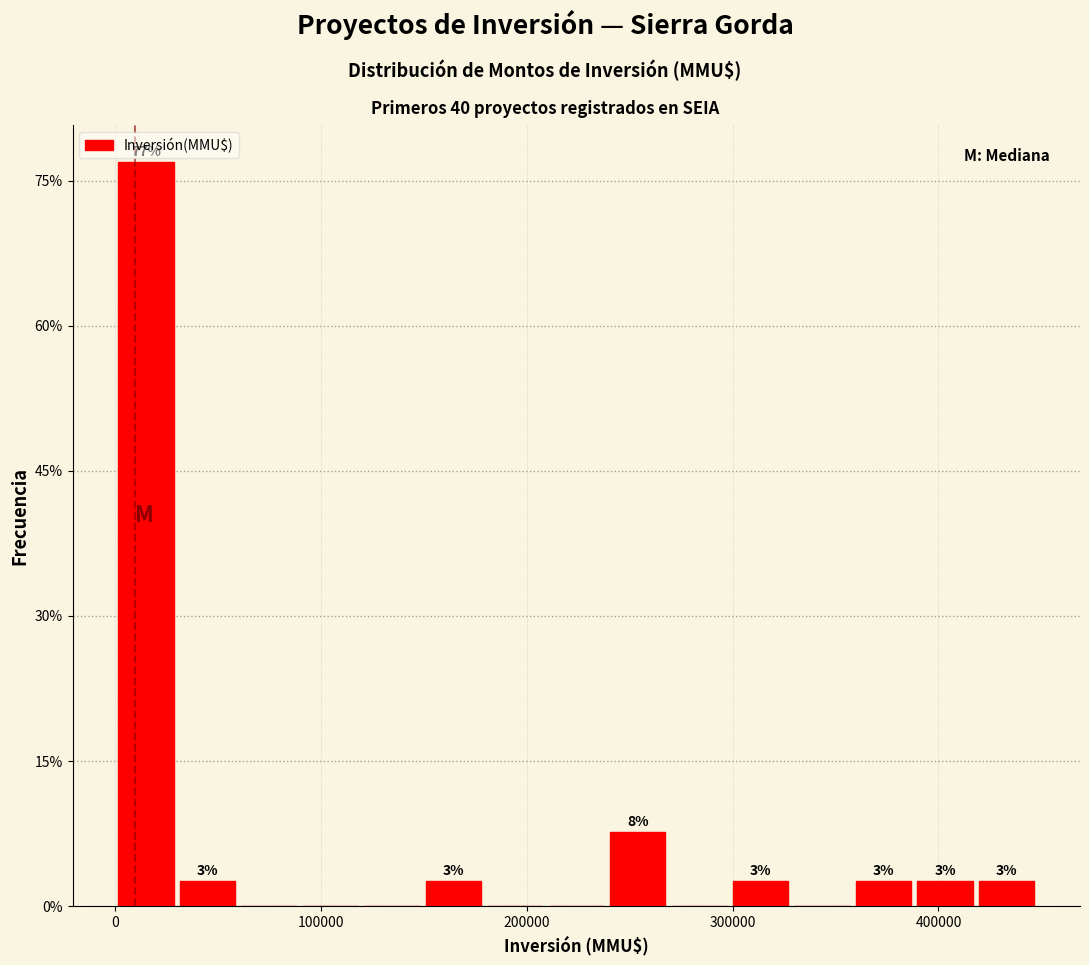

Around what value on the x-axis is the tallest bar? Give the approximate position of its centre, as read against the axis.

10000